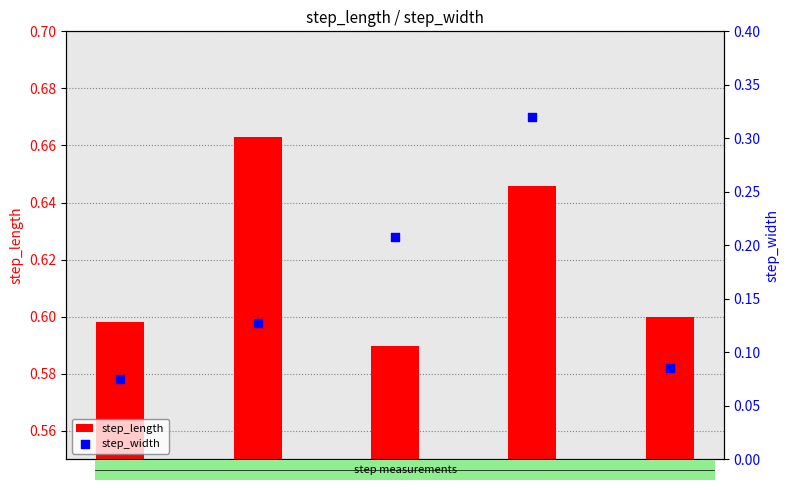

Which series has the largest total across all categories?

step_length